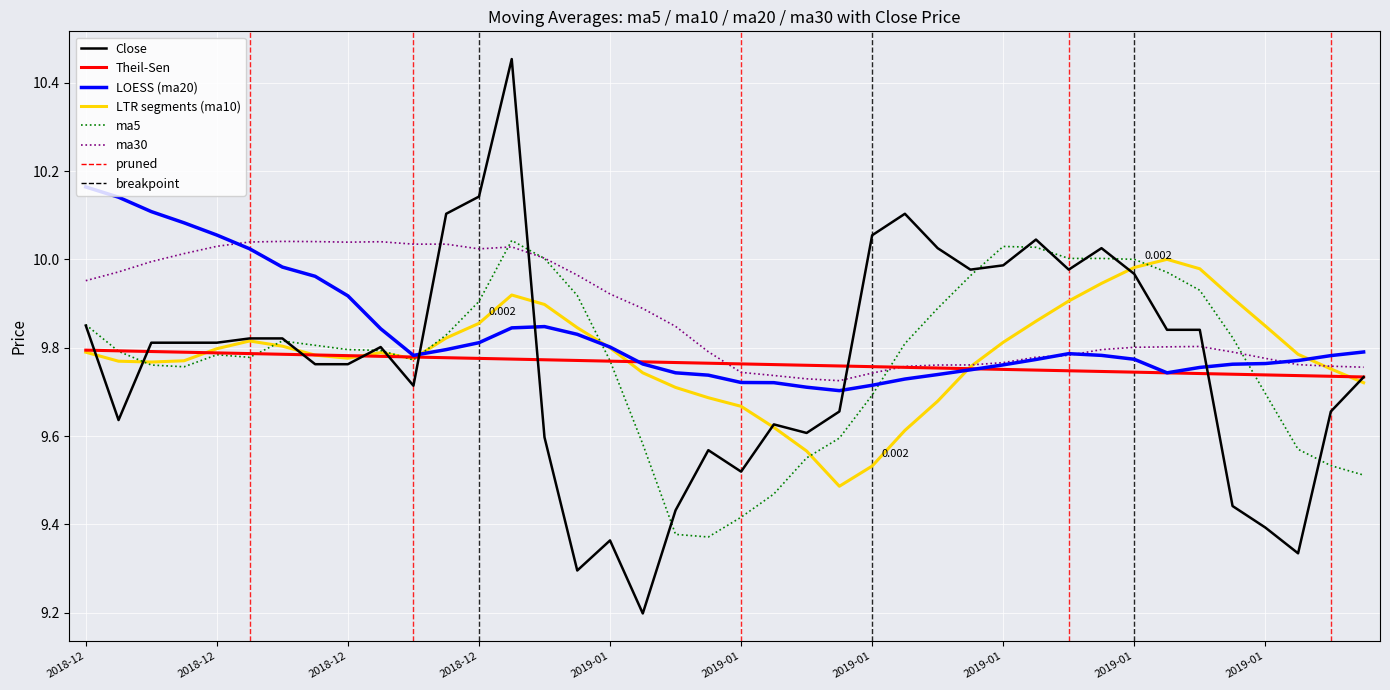

Which series has the widest spread of values?

Close